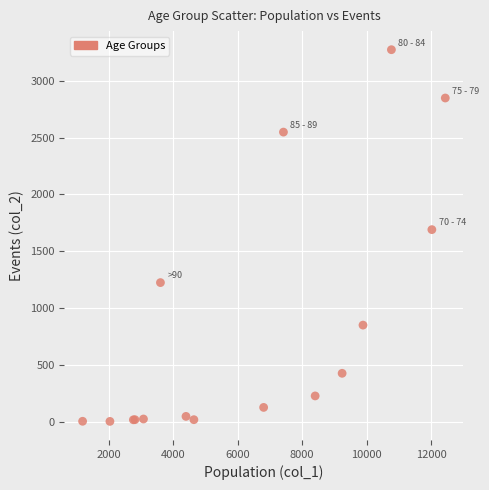

What Y value in the scatter plot is closest to 1638?

1690